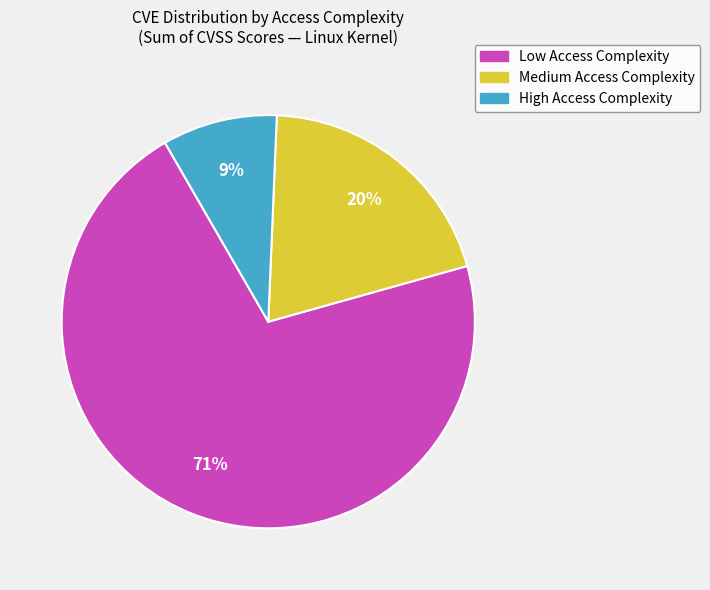

To the nearest percent, what is the difference between the largest and smallest slice percentages?

62%